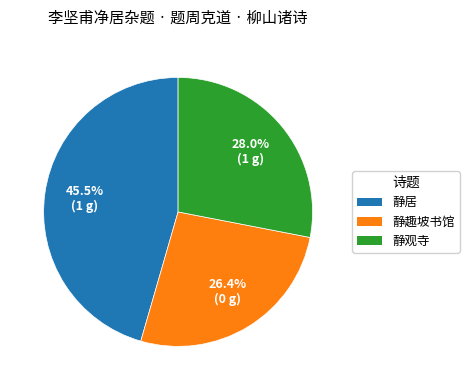

To the nearest percent, what is the average slice percentage?

33%